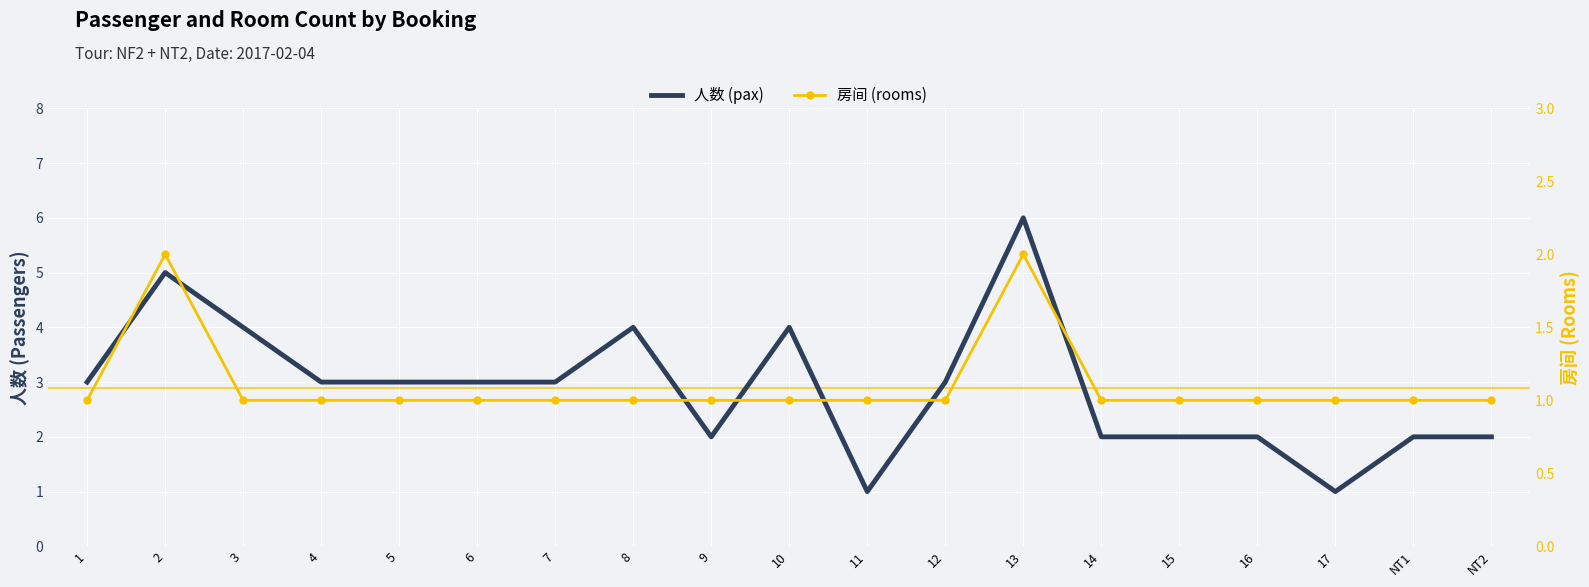

What are all the series names shown in the legend?

人数 (pax), 房间 (rooms)